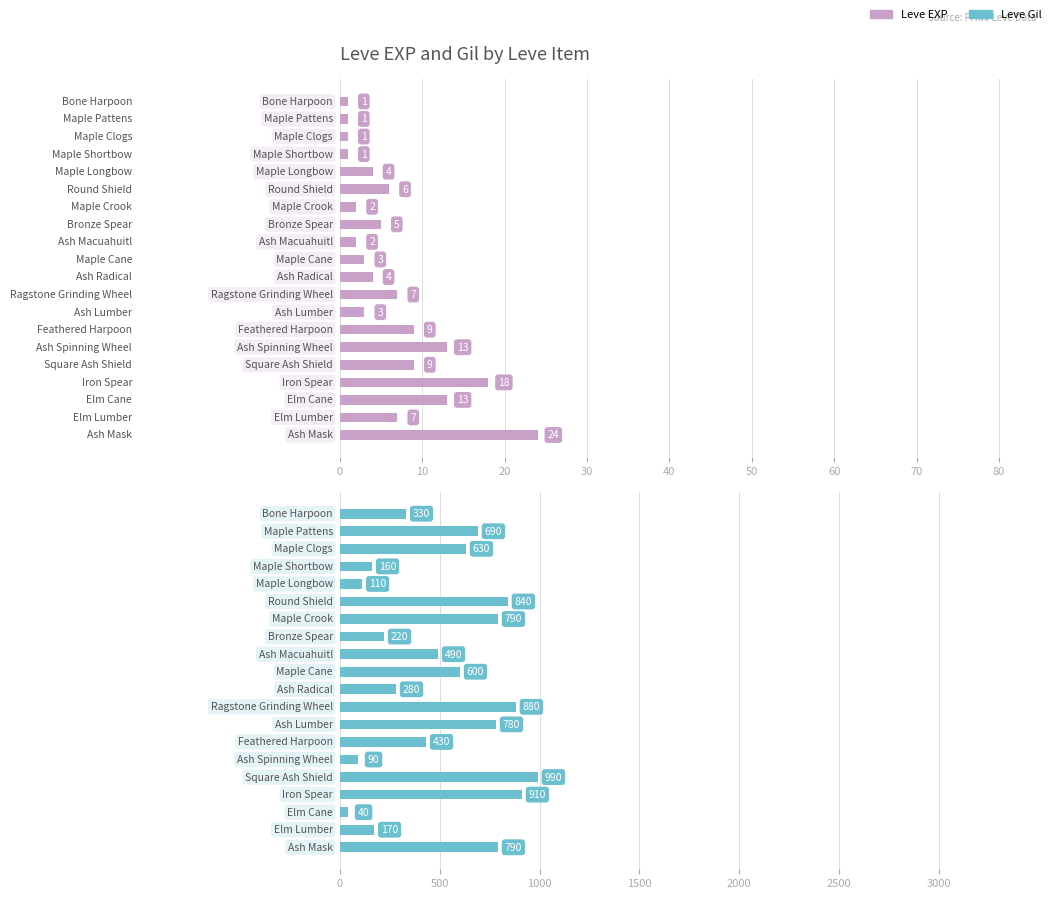

How many values in the Leve EXP series exceed 5?

9